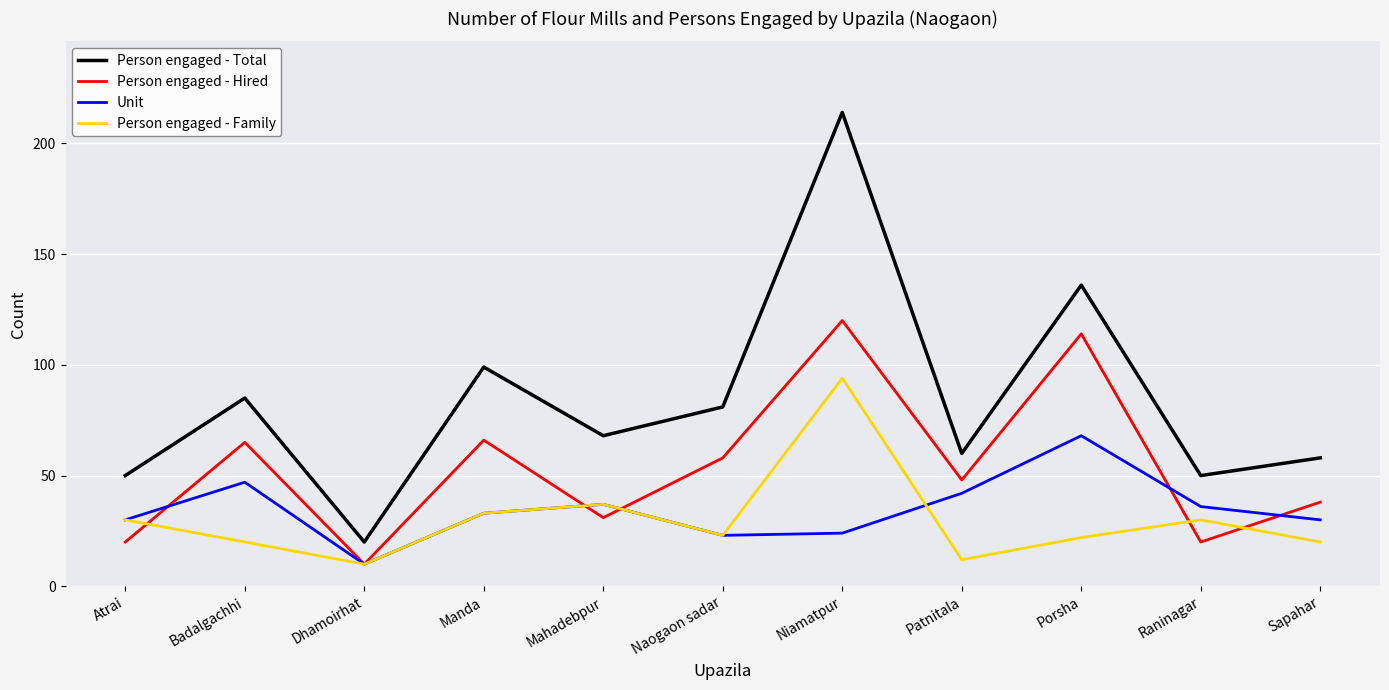

Reading left to right, what are all the values shown in this chart?

Person engaged - Total: 50	85	20	99	68	81	214	60	136	50	58
Person engaged - Hired: 20	65	10	66	31	58	120	48	114	20	38
Unit: 30	47	10	33	37	23	24	42	68	36	30
Person engaged - Family: 30	20	10	33	37	23	94	12	22	30	20